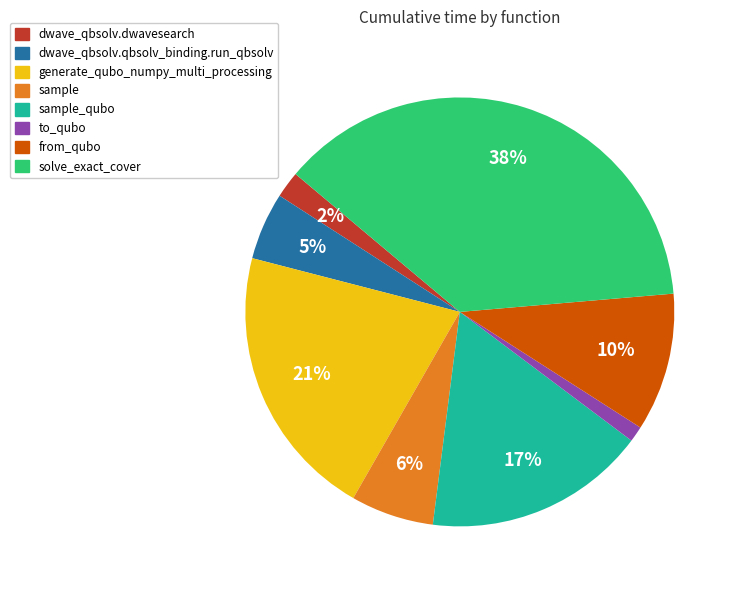

Is there a majority slice in this chart?

No